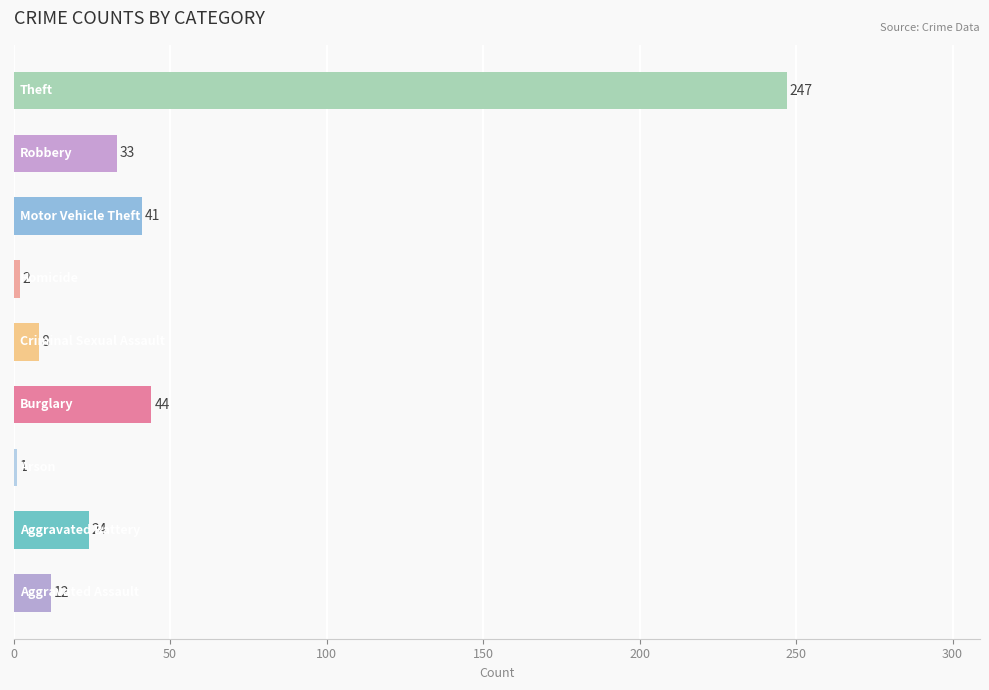

What is the difference between the maximum and minimum values?

246